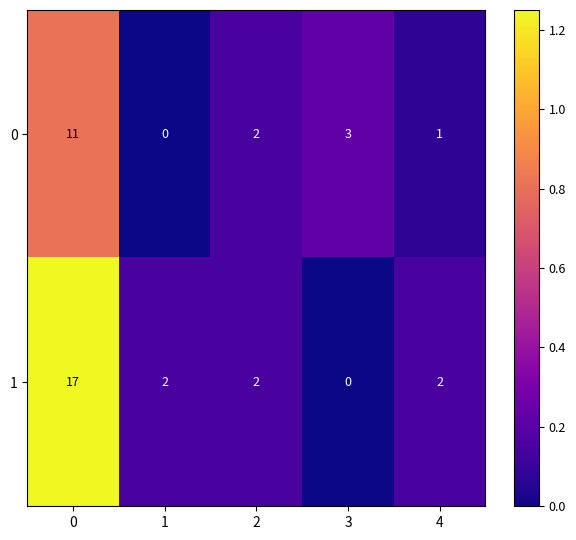

What is the average value of the 1 series?

5